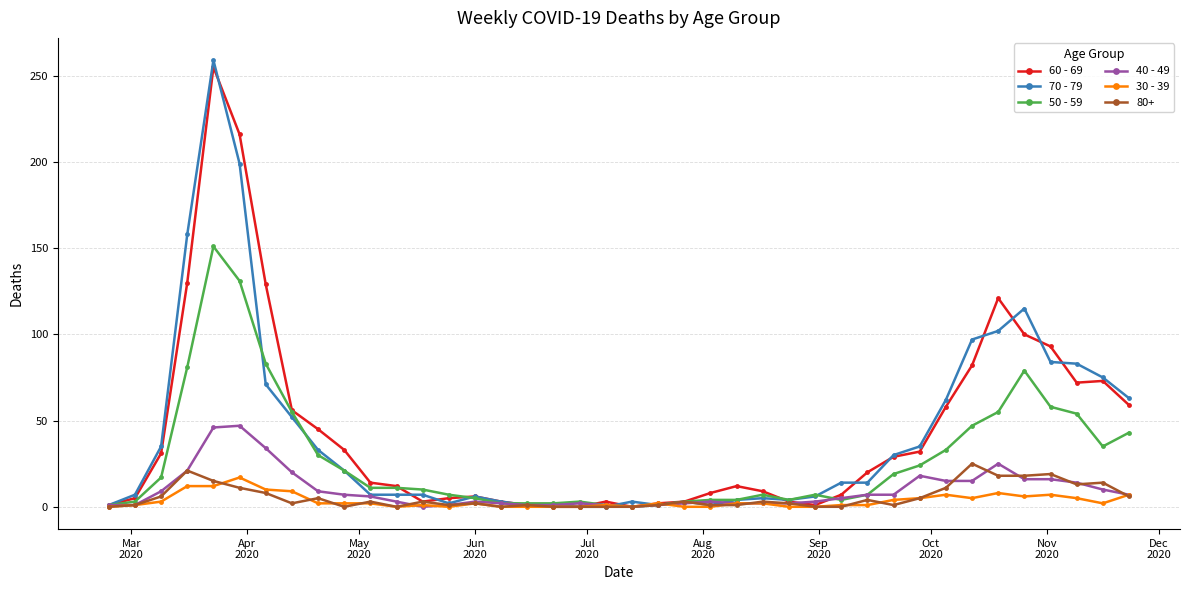

What is the maximum value shown in the chart?

259